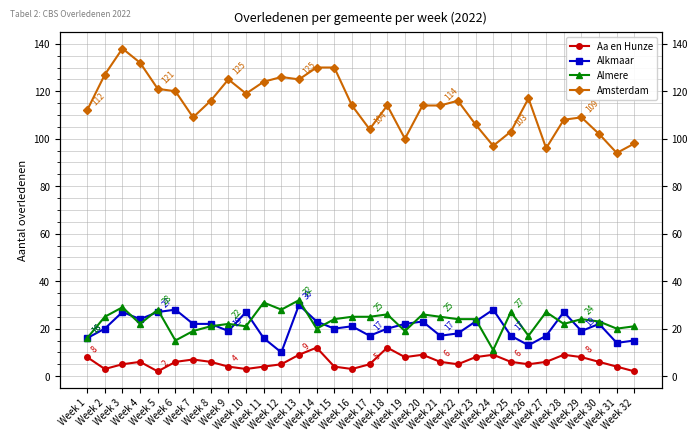

What is the difference between the Amsterdam values at Week 4 and Week 3?

6